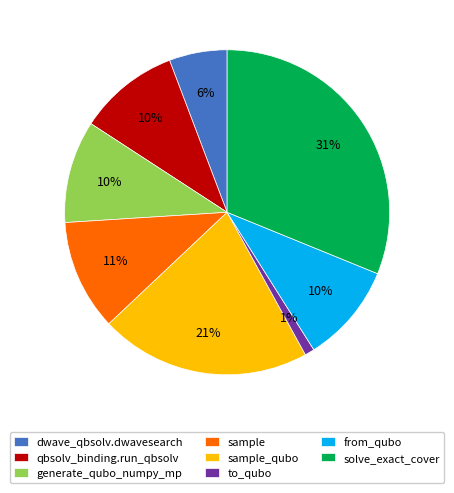

What is the largest slice in the pie chart?

solve_exact_cover